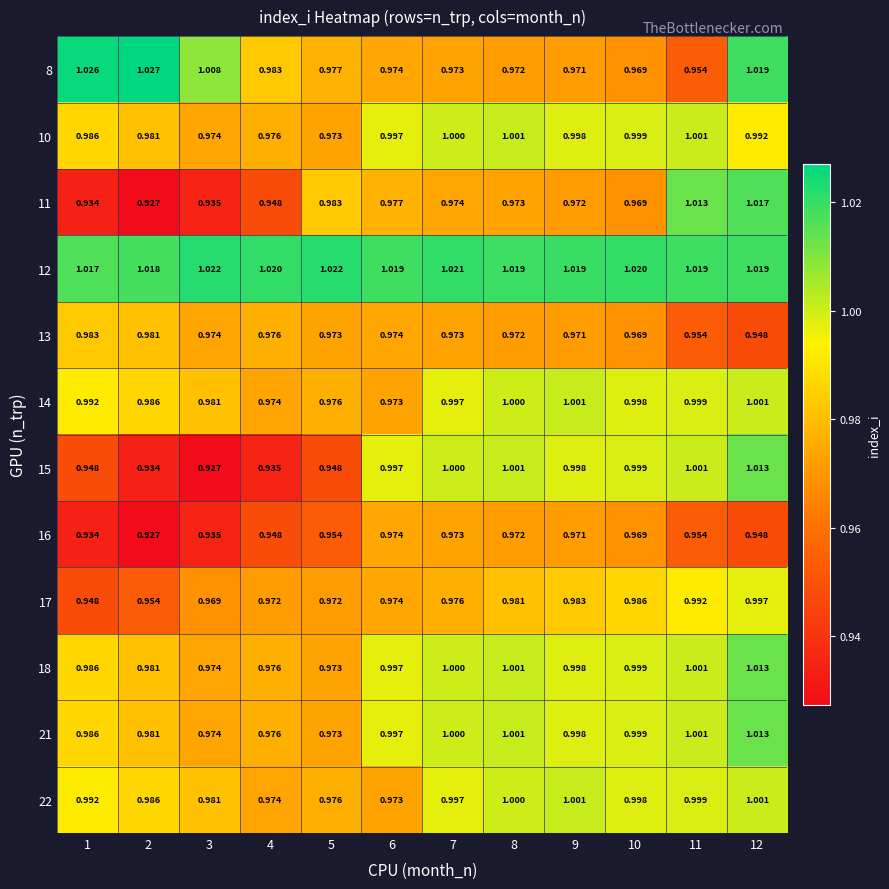

Is the value of 10 at 1 greater than the value of 12 at 4?

No